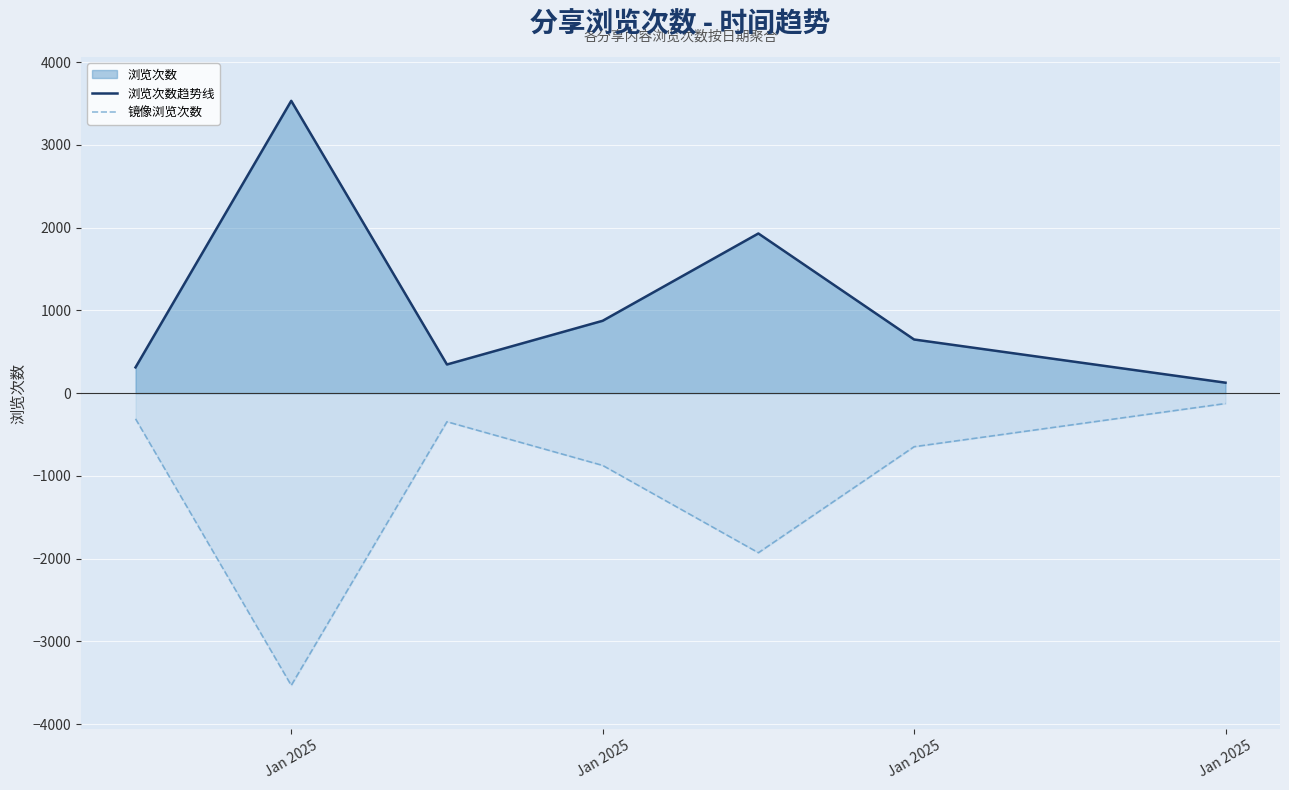

How many lines are shown in the chart?

2